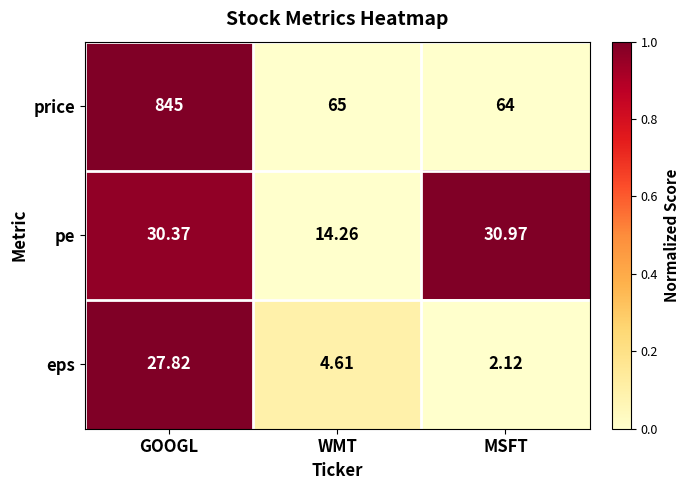

Which series has the widest spread of values?

price